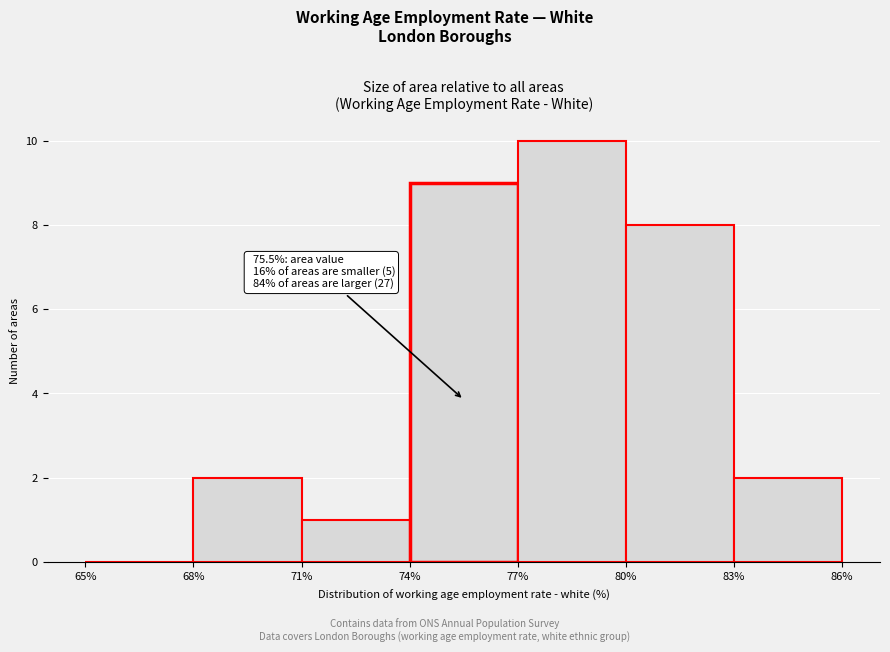

Which range on the x-axis has the tallest bar?

77% to 80%